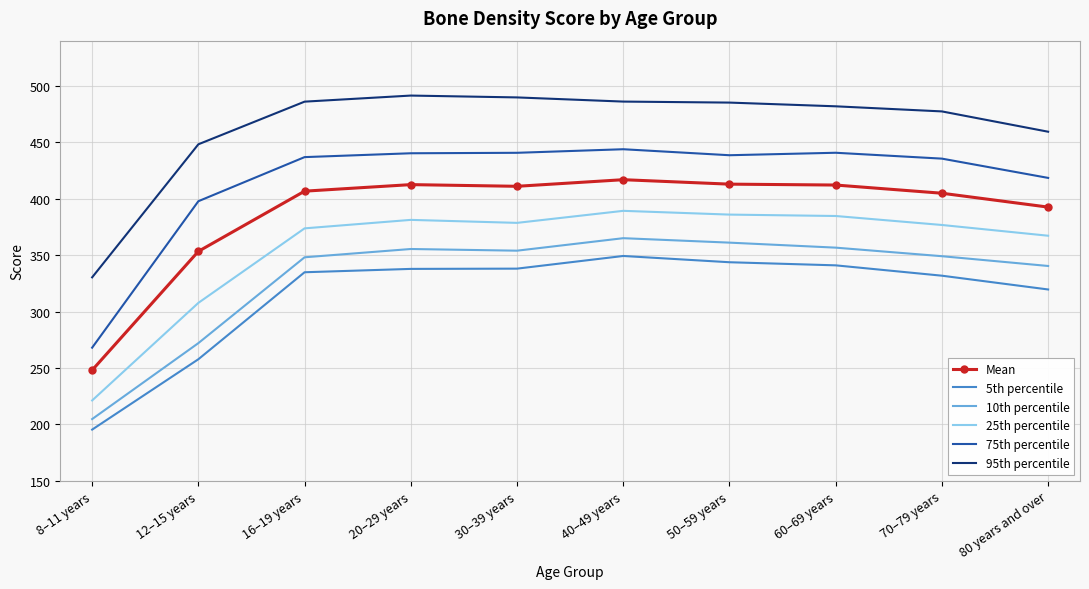

True or false: 75th percentile and 10th percentile intersect in this chart.

False